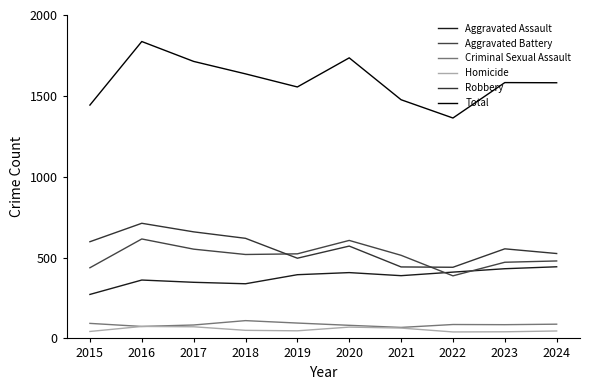

True or false: Aggravated Battery and Criminal Sexual Assault cross at least once.

False